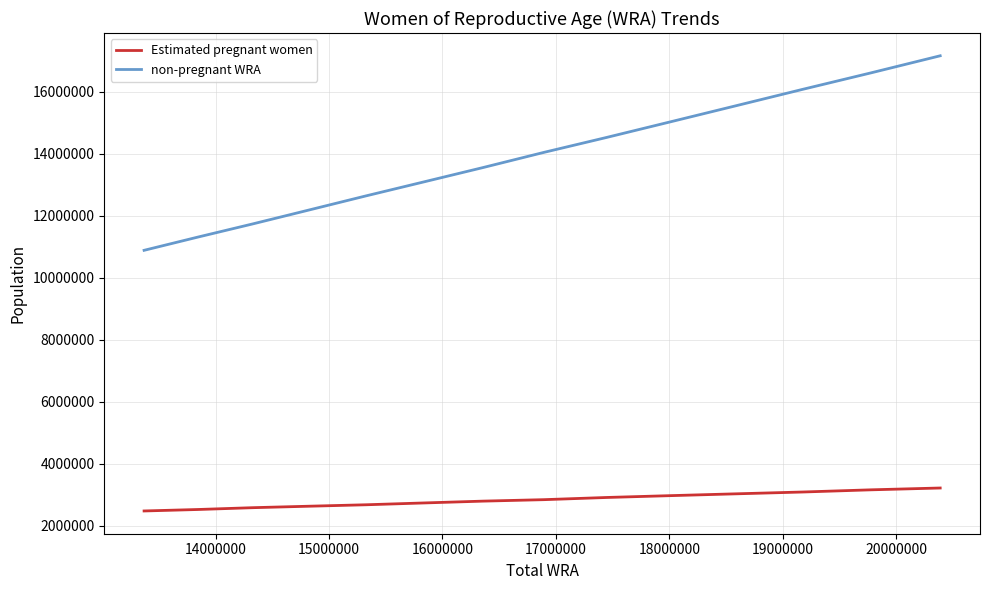

True or false: Estimated pregnant women and non-pregnant WRA cross at least once.

False